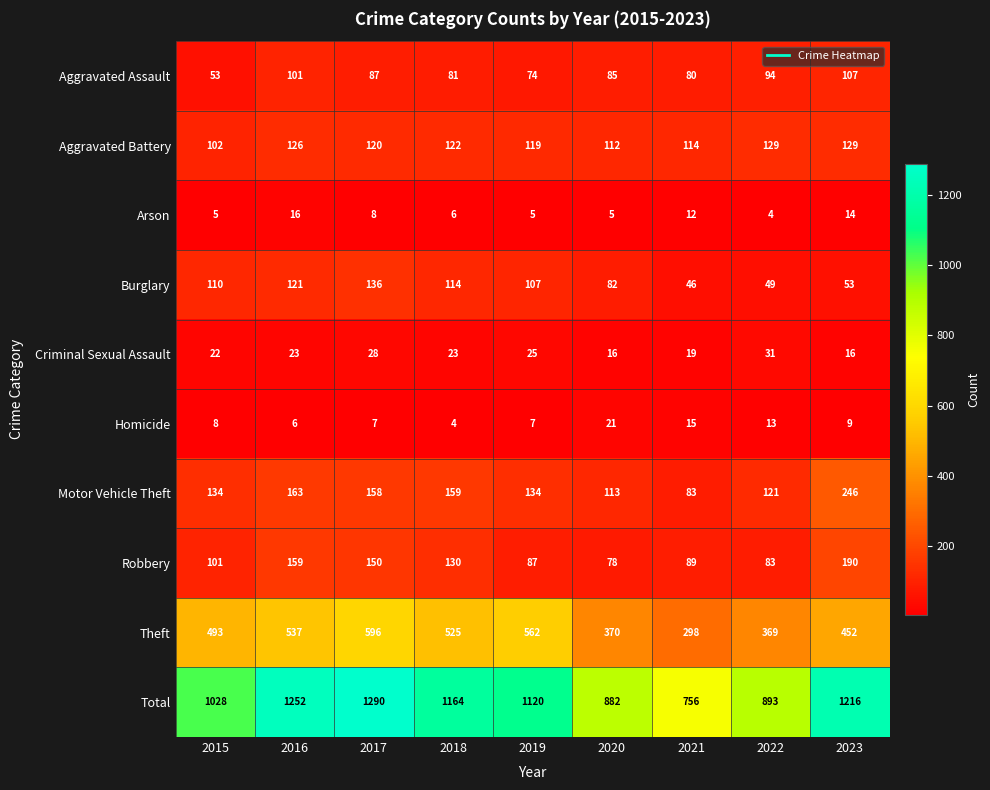

Where does the Aggravated Battery series first go above 120?

2016